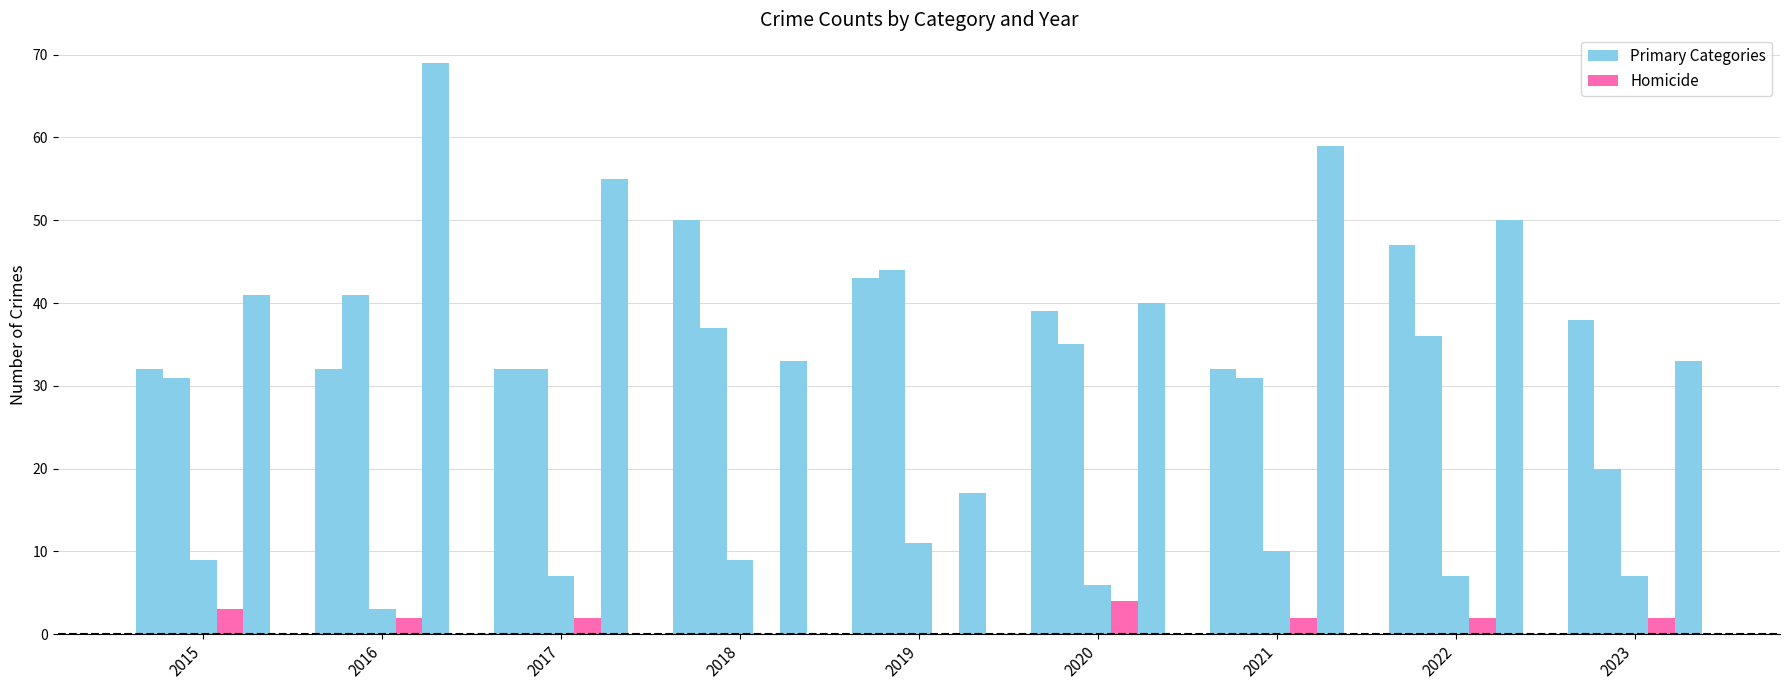

The Homicide series shows 0 at 2018. True or false?

True